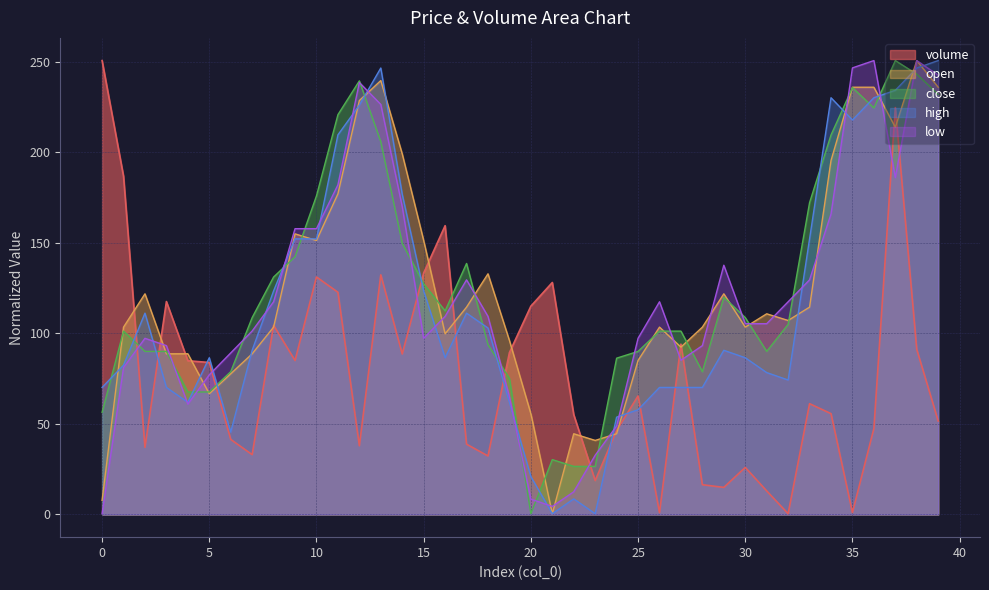

What is the value of the volume point at the 26th from the left?

65.5